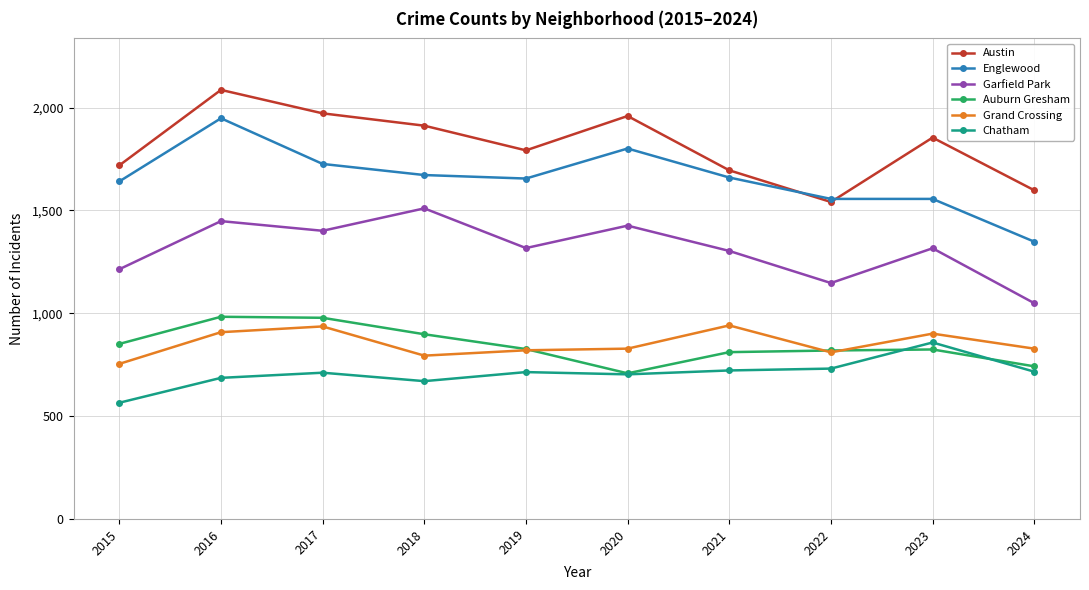

Which category has the lowest value in the Austin series?

2022